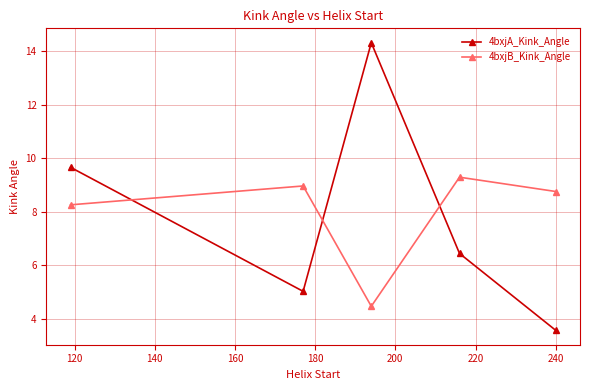

True or false: 4bxjA_Kink_Angle has more than 0 interior local peaks.

True